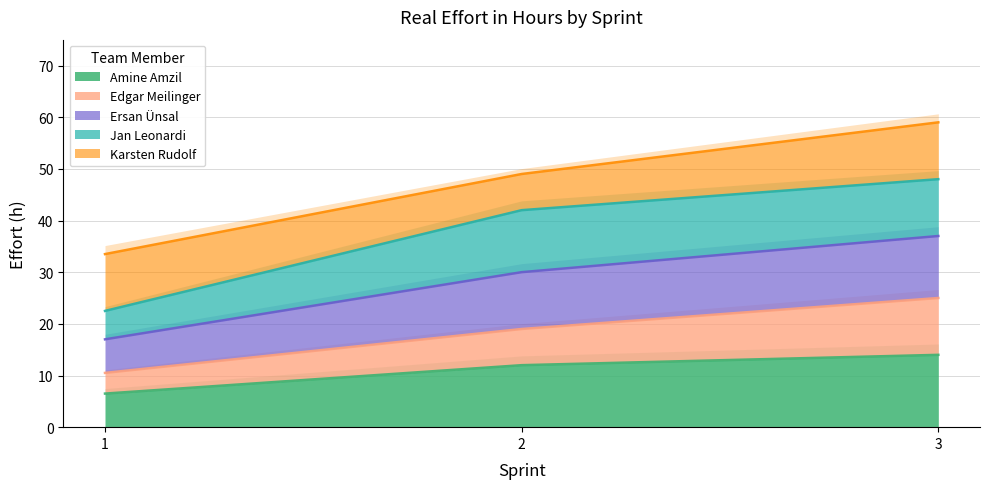

The Edgar Meilinger series shows 32.1 at 2. True or false?

False